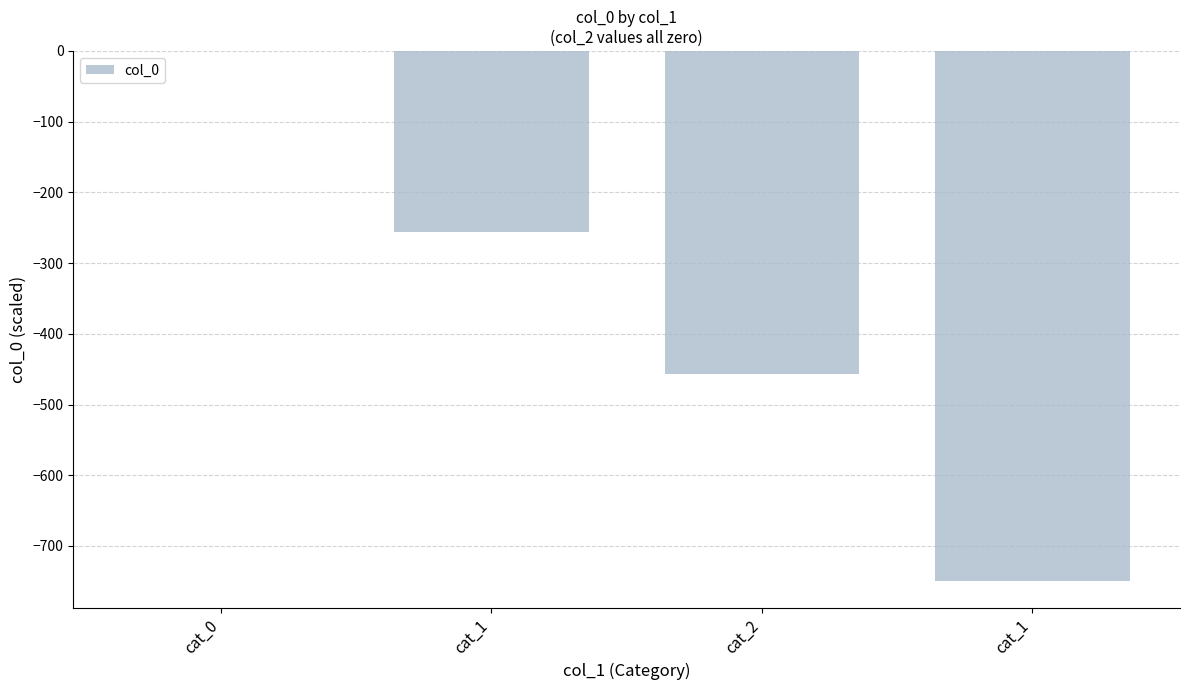

How many distinct data groups are displayed?

1